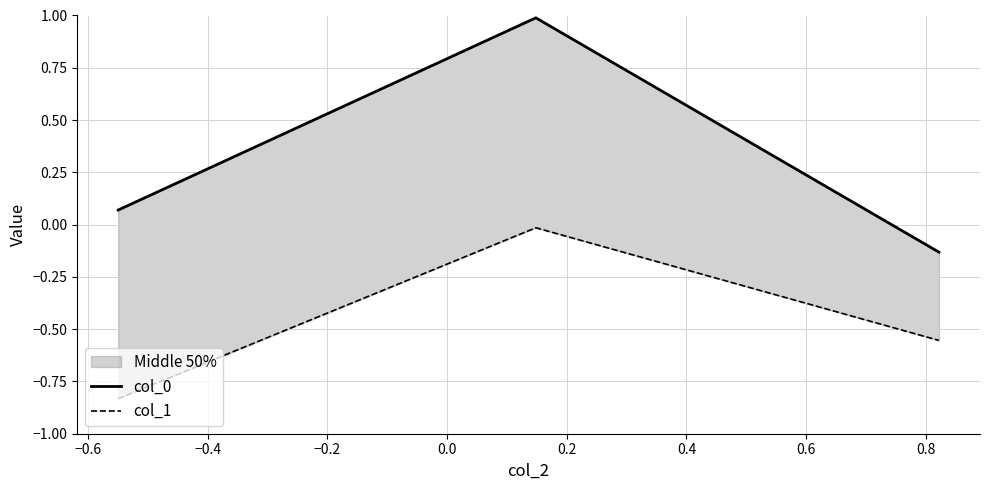

What is the sum of all col_1 values?

-1.4